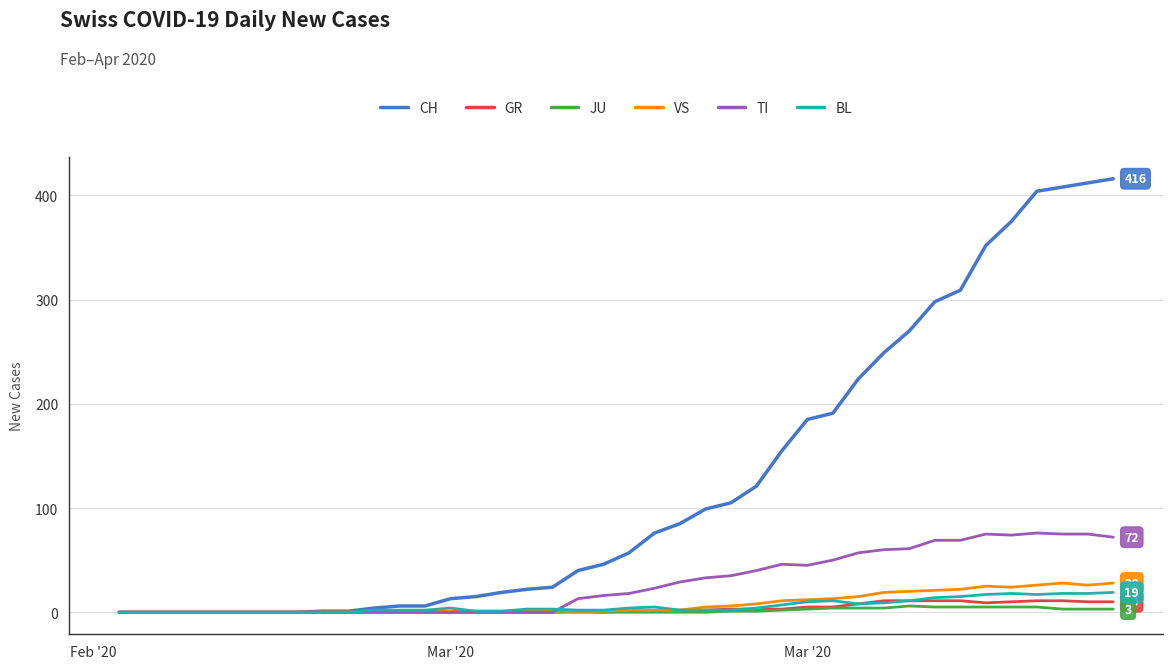

What is the maximum value for TI?

76